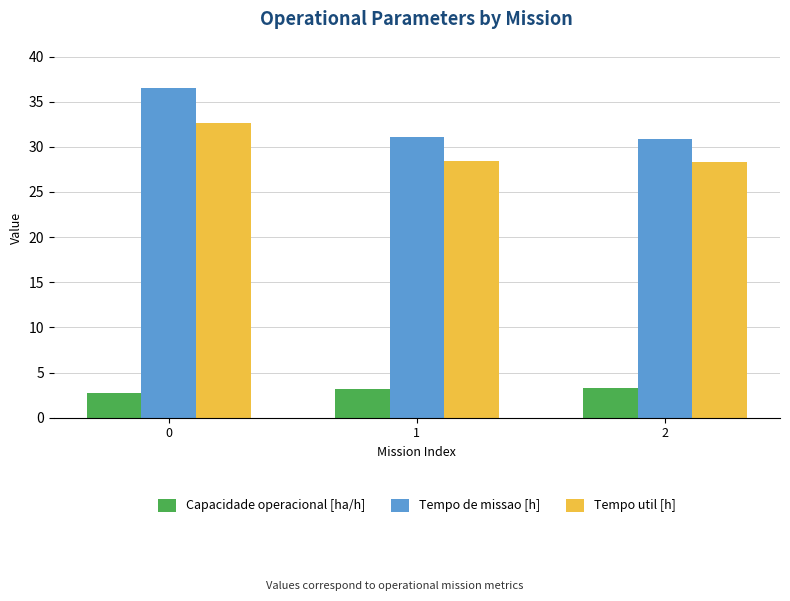

How many values in the Tempo de missao [h] series are below 31?

1